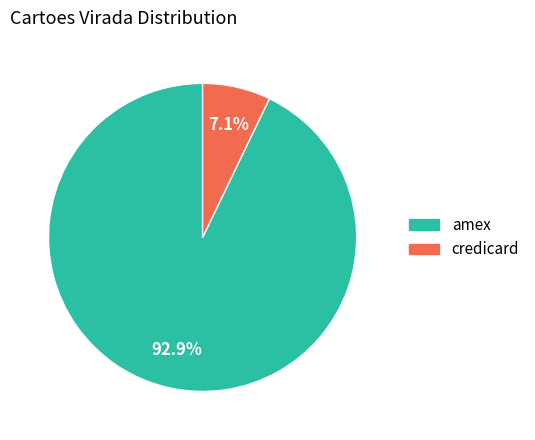

To the nearest percent, what is the average slice percentage?

50%